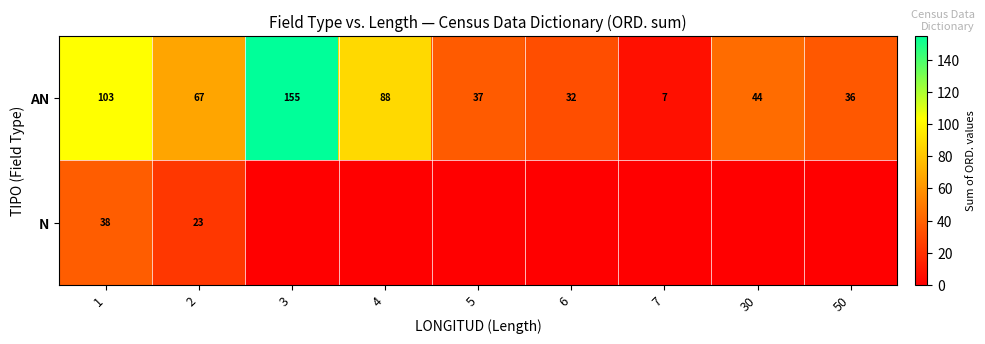

Where is AN nearest to the value 81?

4